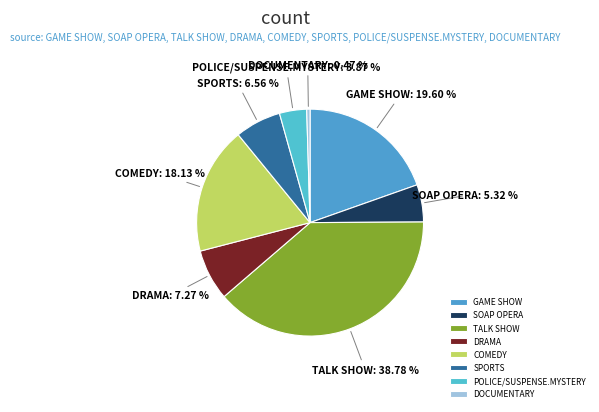

Rank the categories by value from lowest to highest.

DOCUMENTARY, POLICE/SUSPENSE.MYSTERY, SOAP OPERA, SPORTS, DRAMA, COMEDY, GAME SHOW, TALK SHOW